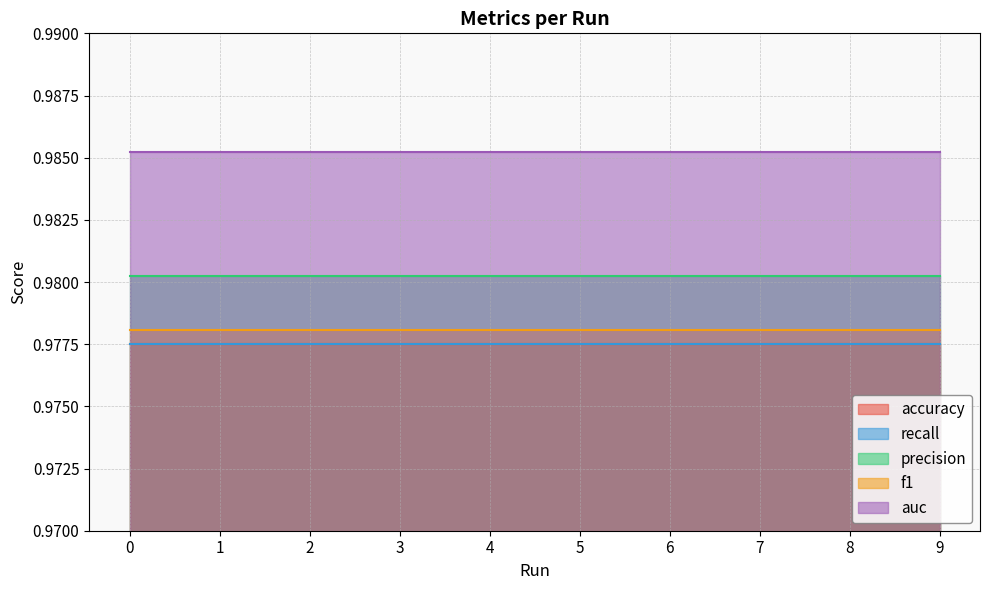

What is the average value of the precision series?

1.0